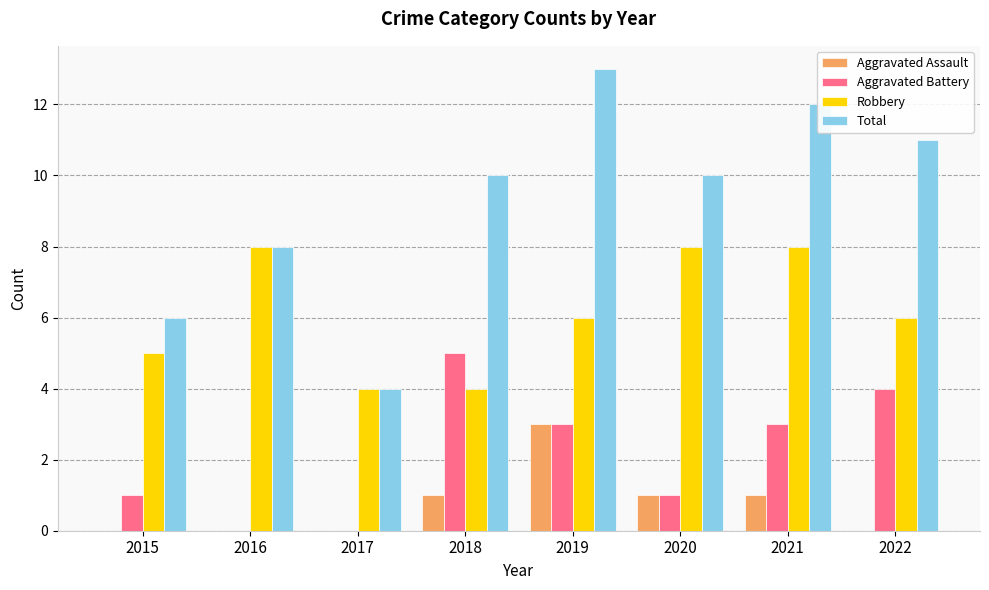

Reading left to right, transcribe all the data shown in this chart.

Aggravated Assault: 2015=0	2016=0	2017=0	2018=1	2019=3	2020=1	2021=1	2022=0
Aggravated Battery: 2015=1	2016=0	2017=0	2018=5	2019=3	2020=1	2021=3	2022=4
Robbery: 2015=5	2016=8	2017=4	2018=4	2019=6	2020=8	2021=8	2022=6
Total: 2015=6	2016=8	2017=4	2018=10	2019=13	2020=10	2021=12	2022=11